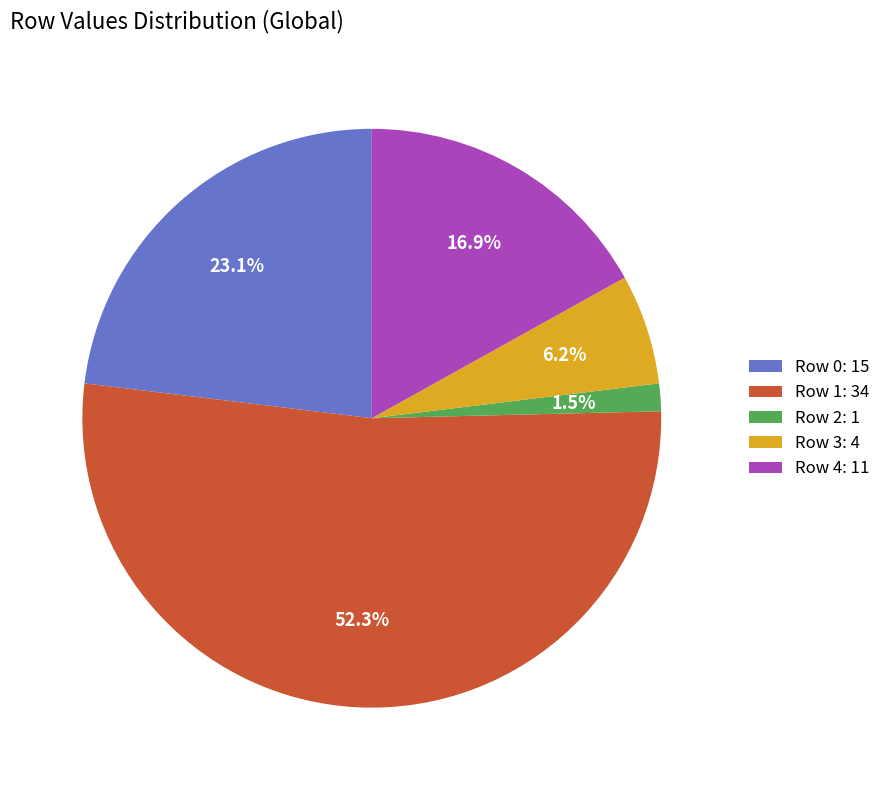

How many slices are in this pie chart?

5